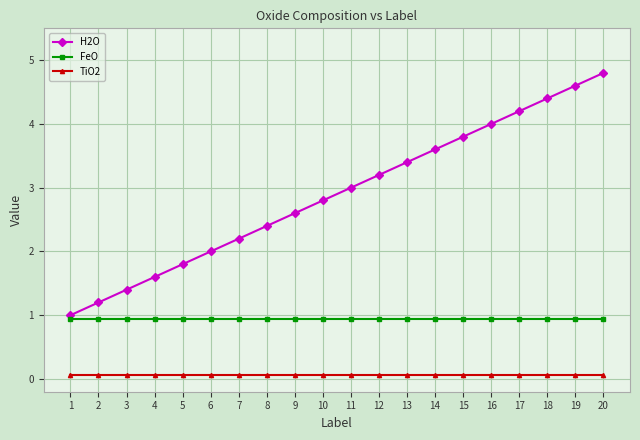

List the series in order of their overall mean, highest first.

H2O, FeO, TiO2